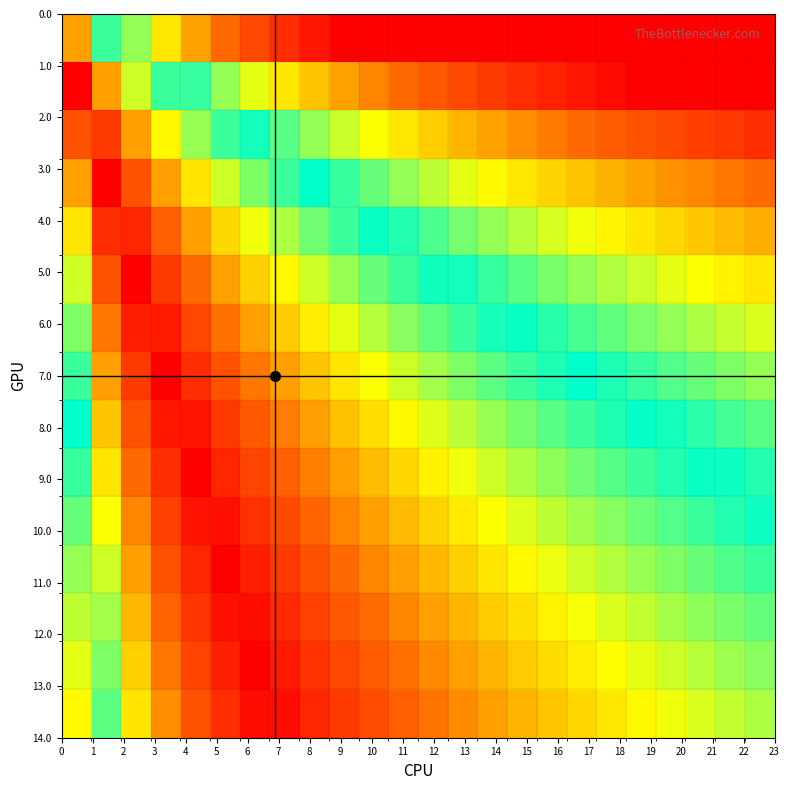

At how many categories does at least one series exceed 0?

24